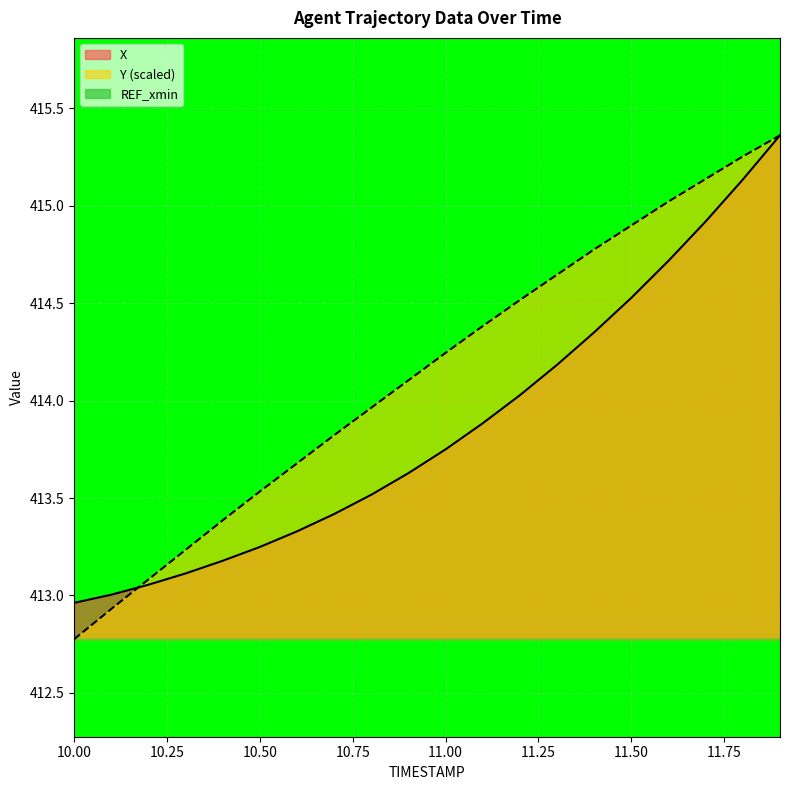

How many lines are shown in the chart?

3